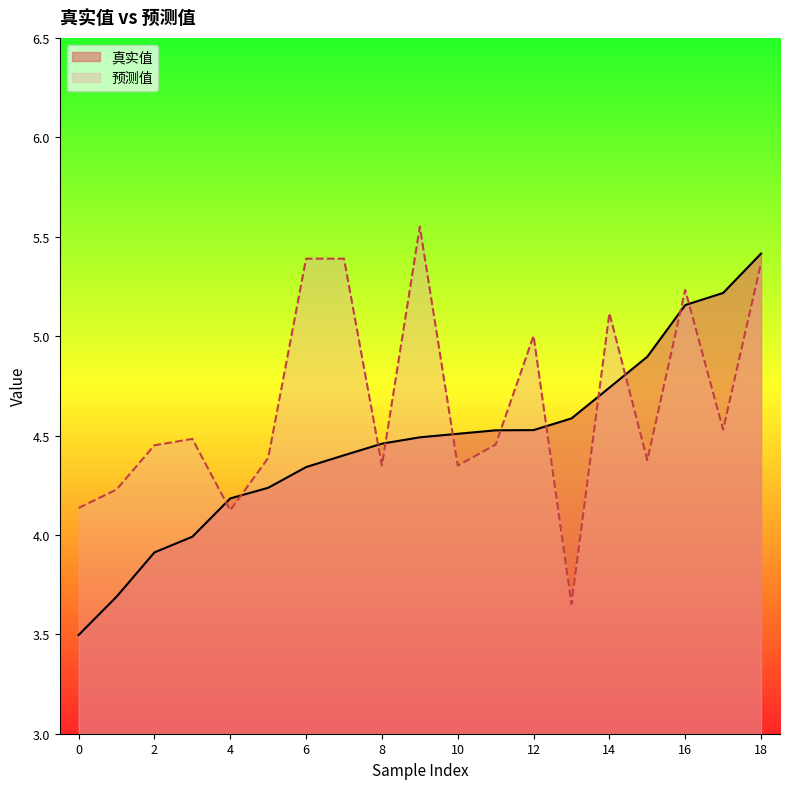

Reading left to right, extract all data points from this chart.

真实值: 0=3.5	1=3.7	2=3.9	3=4.0	4=4.2	5=4.2	6=4.3	7=4.4	8=4.5	9=4.5	10=4.5	11=4.5	12=4.5	13=4.6	14=4.7	15=4.9	16=5.2	17=5.2	18=5.4
预测值: 0=4.1	1=4.2	2=4.5	3=4.5	4=4.1	5=4.4	6=5.4	7=5.4	8=4.3	9=5.6	10=4.3	11=4.5	12=5.0	13=3.7	14=5.1	15=4.4	16=5.2	17=4.5	18=5.4